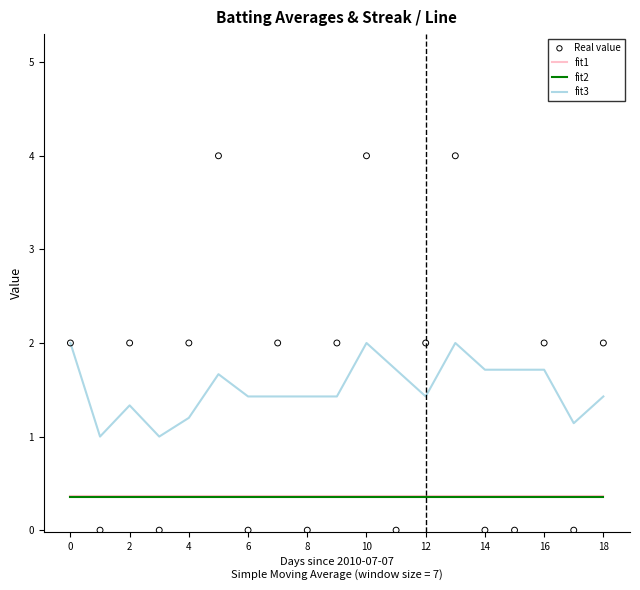

Is it true that fit2 equals 0.4 at 16?

True